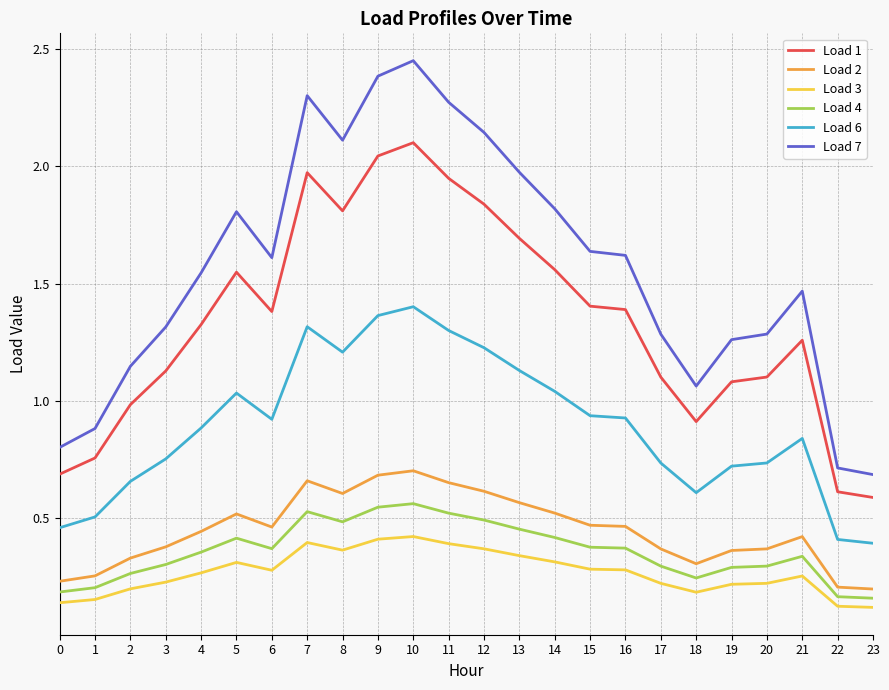

How many values in the Load 7 series are below 1?

4